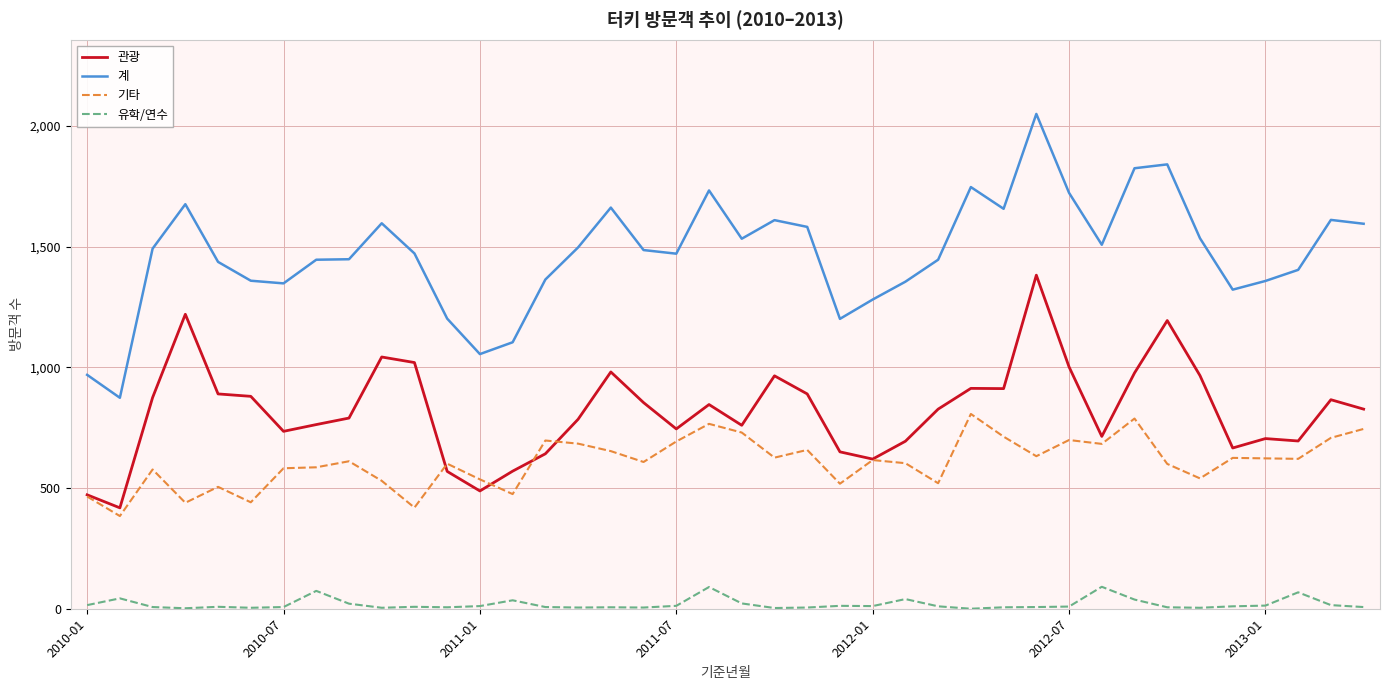

What is the highest value of the 관광 series?

1382